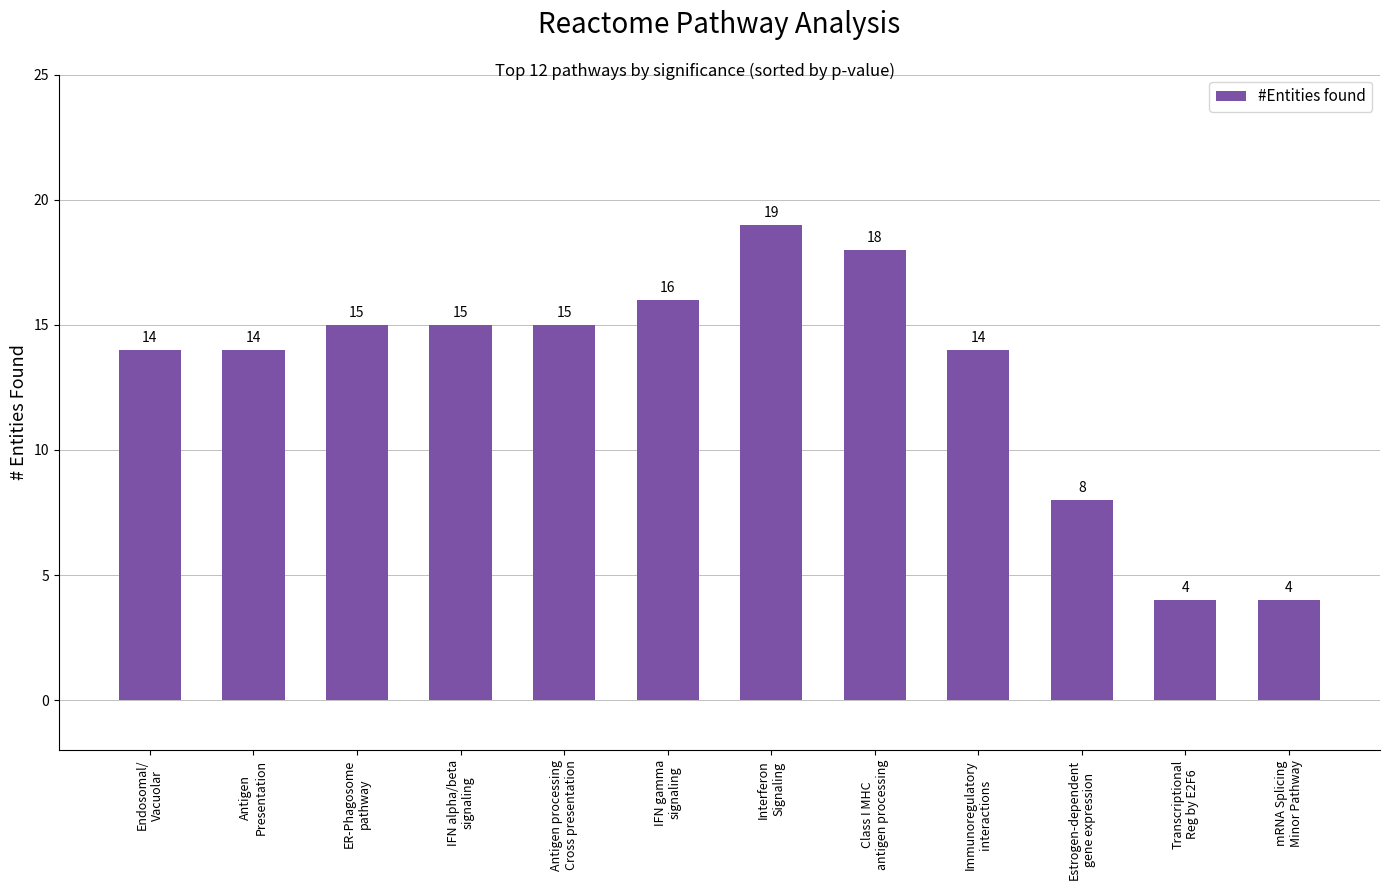

Which has a higher value, mRNA Splicing
Minor Pathway or Immunoregulatory
interactions?

Immunoregulatory
interactions